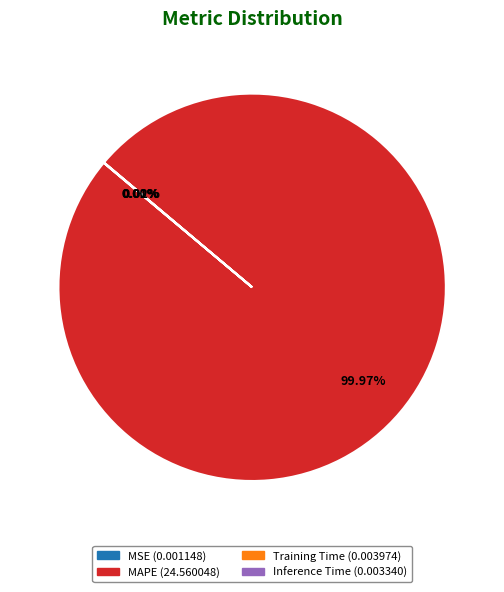

Does any single category account for the majority?

Yes